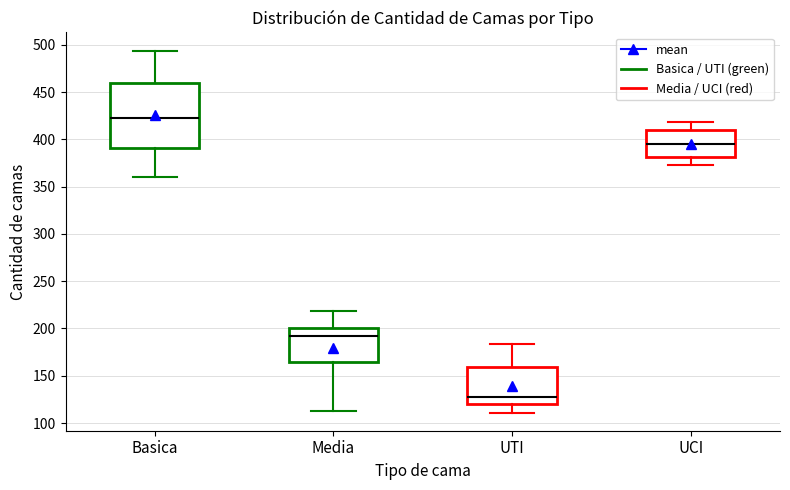

Which box is the tallest, from its lower edge to its upper edge?

Basica